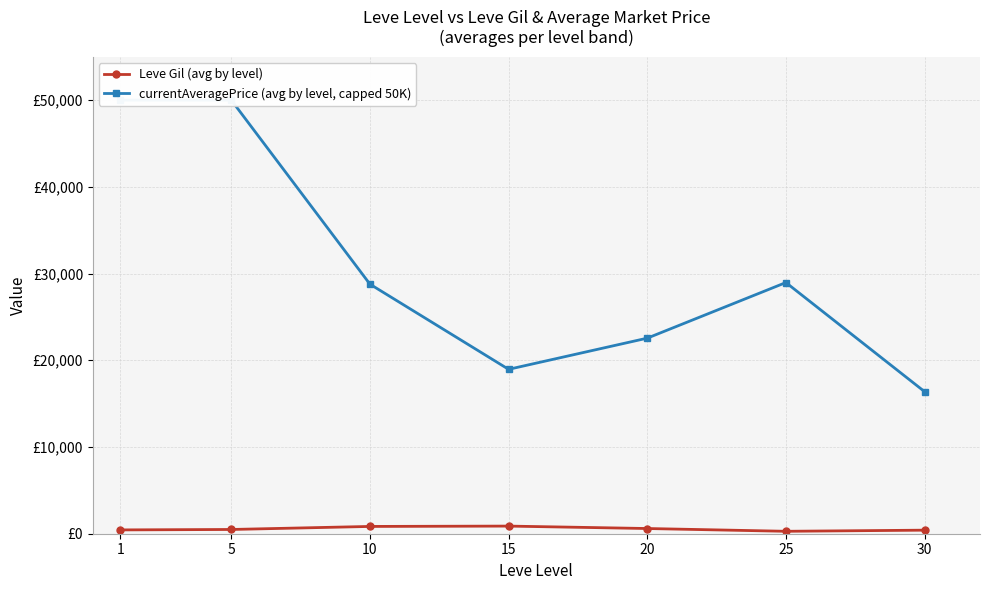

What is the value of the currentAveragePrice (avg by level, capped 50K) point at the 4th from the left?

18957